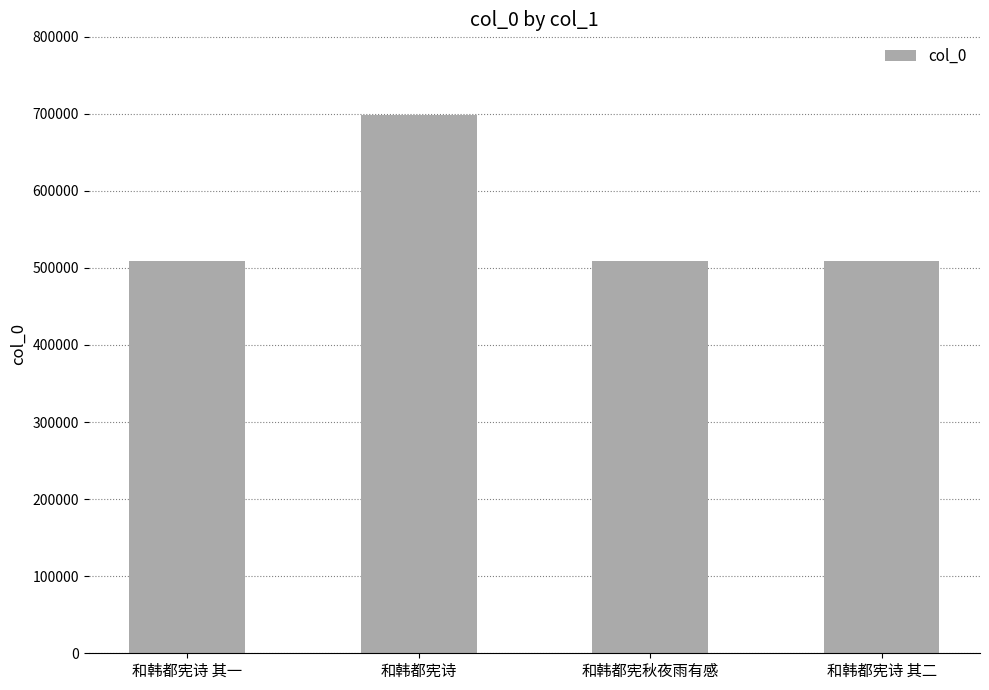

What is the ratio of the value at 和韩都宪诗 to the value at 和韩都宪诗 其二?

1.4